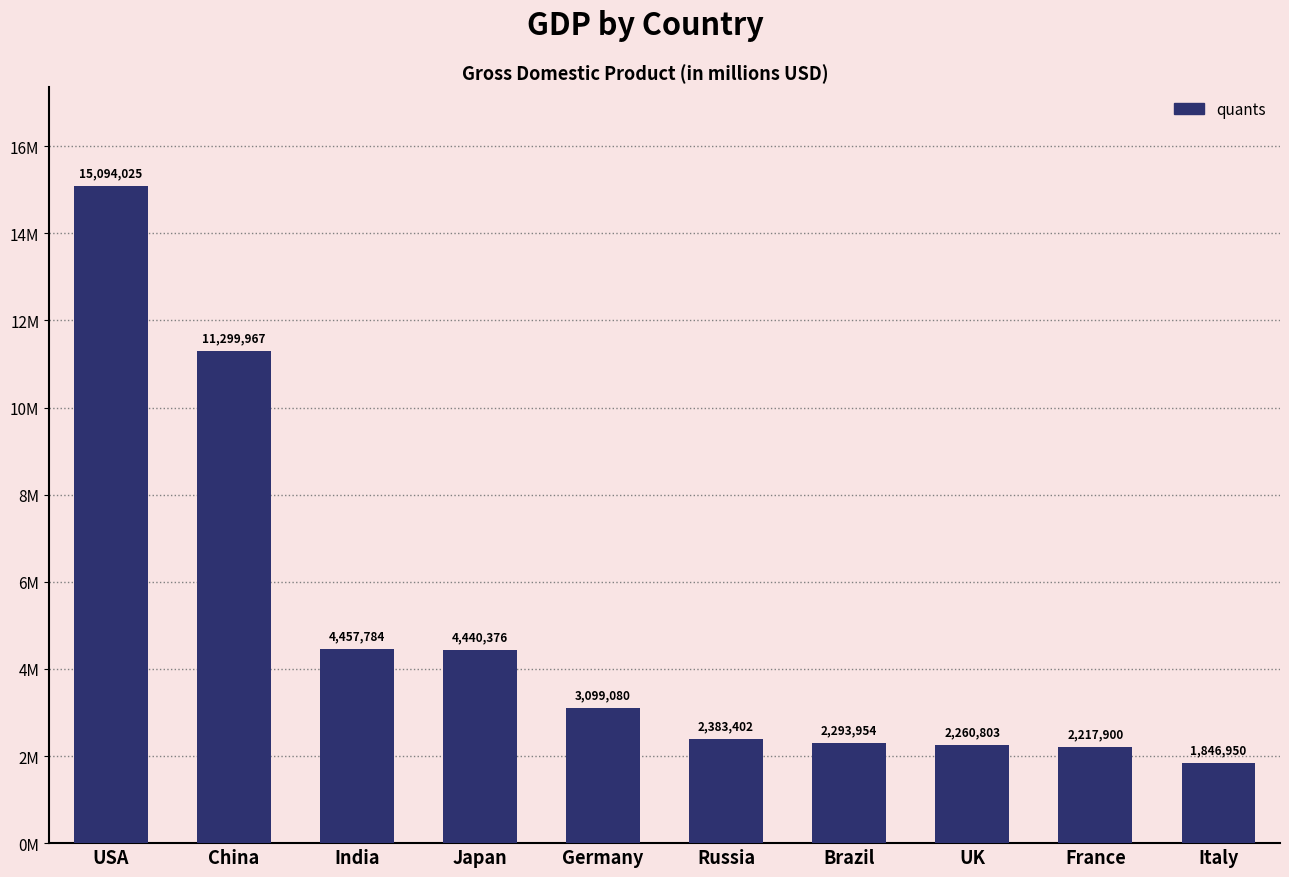

Count the number of categories in the chart.

10